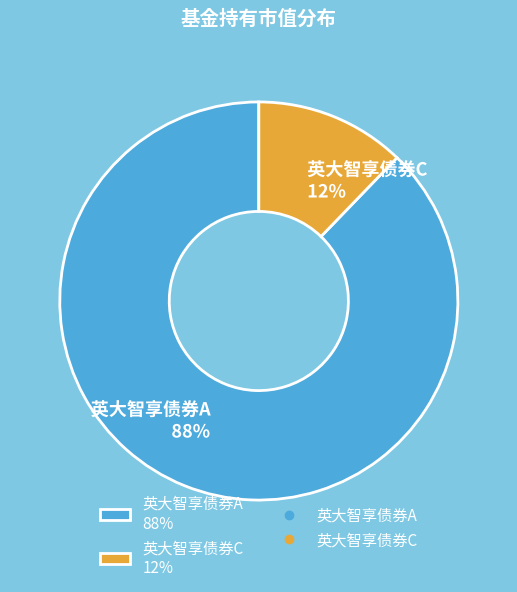

Between 英大智享债券A and 英大智享债券C, which is larger?

英大智享债券A